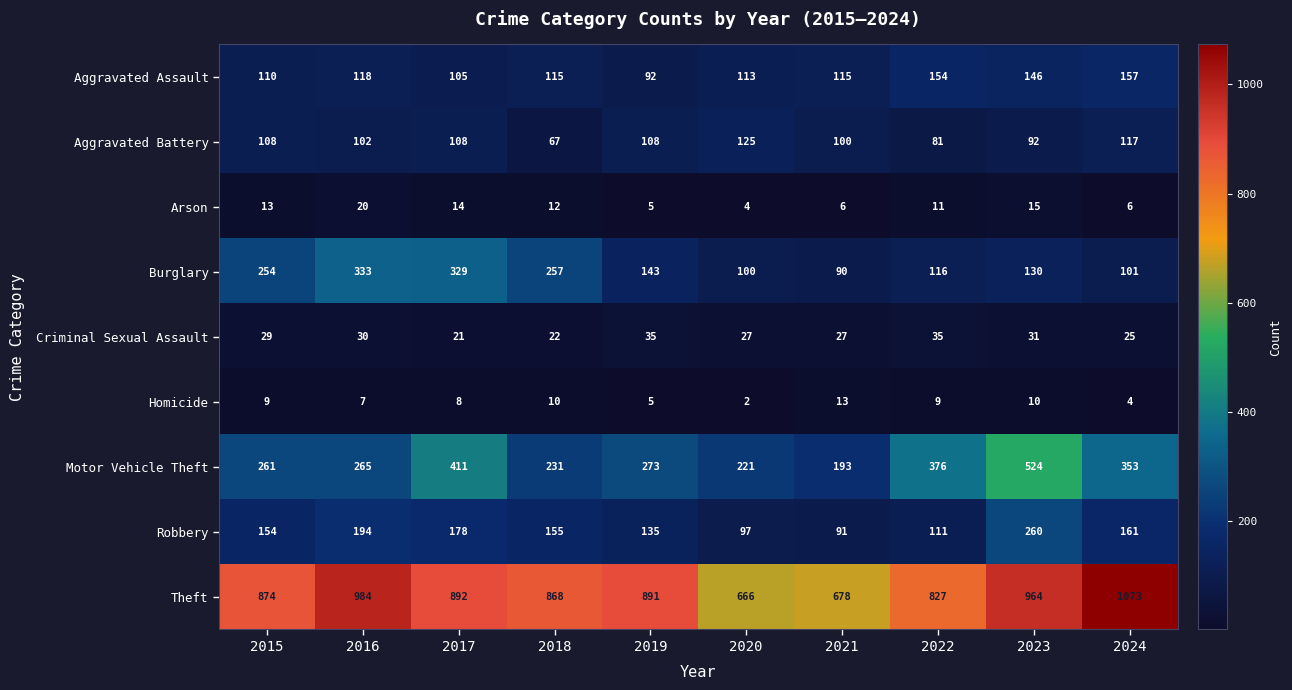

What is the highest value of the Robbery series?

260